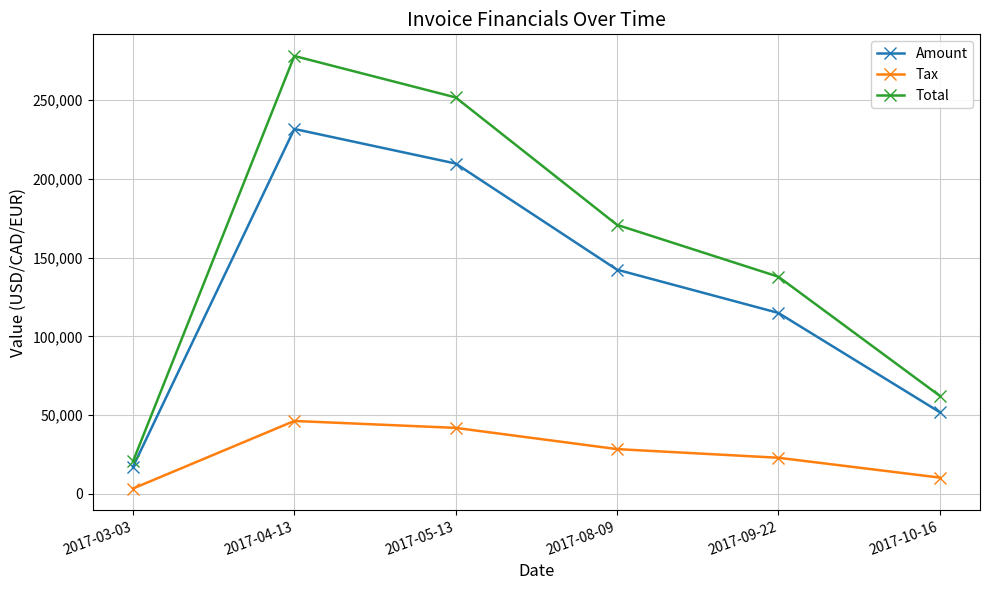

What is the spread (max minus min) of values at 2017-09-22?

114935.0